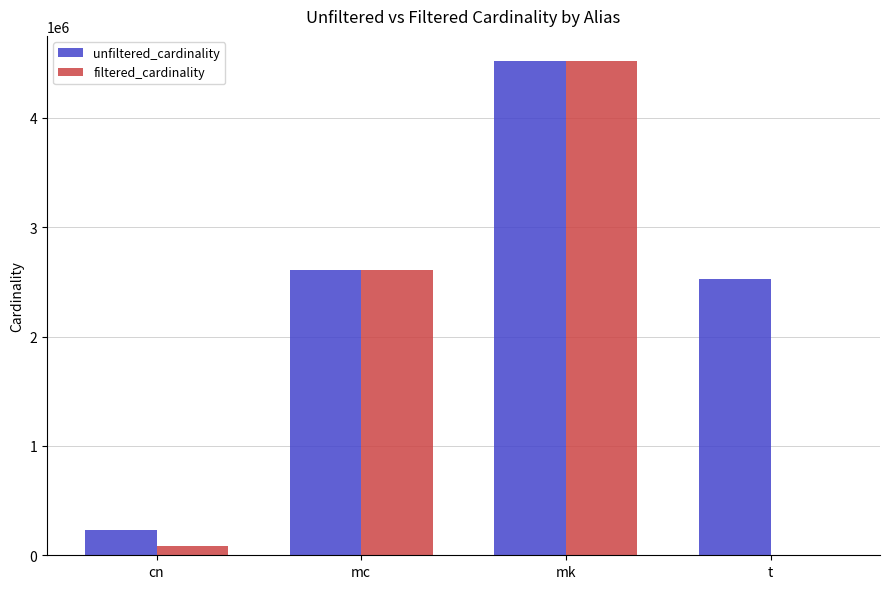

Reading left to right, what are all the values shown in this chart?

unfiltered_cardinality: cn=234997	mc=2609129	mk=4523930	t=2528312
filtered_cardinality: cn=84843	mc=2609129	mk=4523930	t=2